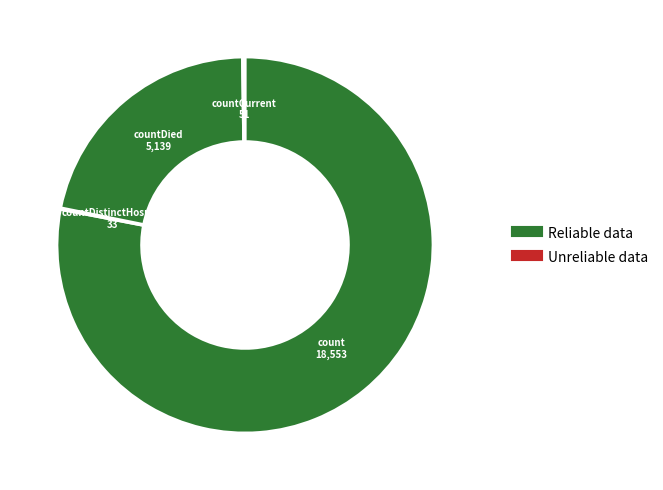

What is the largest slice in the pie chart?

count